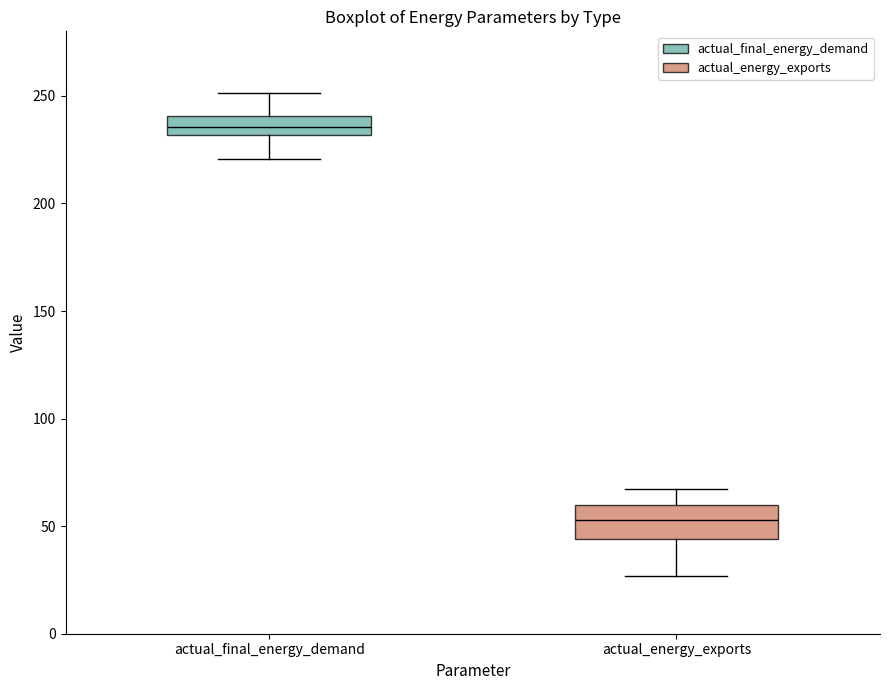

Which box's median line is the highest?

actual_final_energy_demand